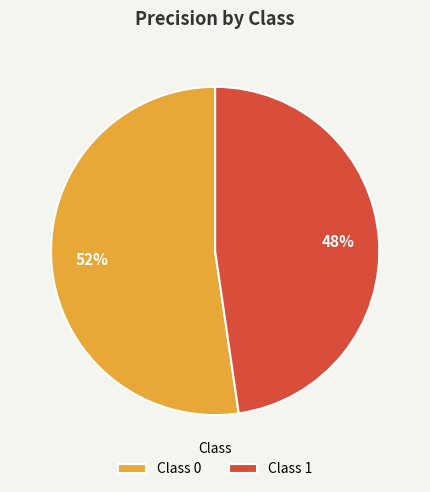

Do Class 1 and Class 0 together represent more than half of the pie?

Yes